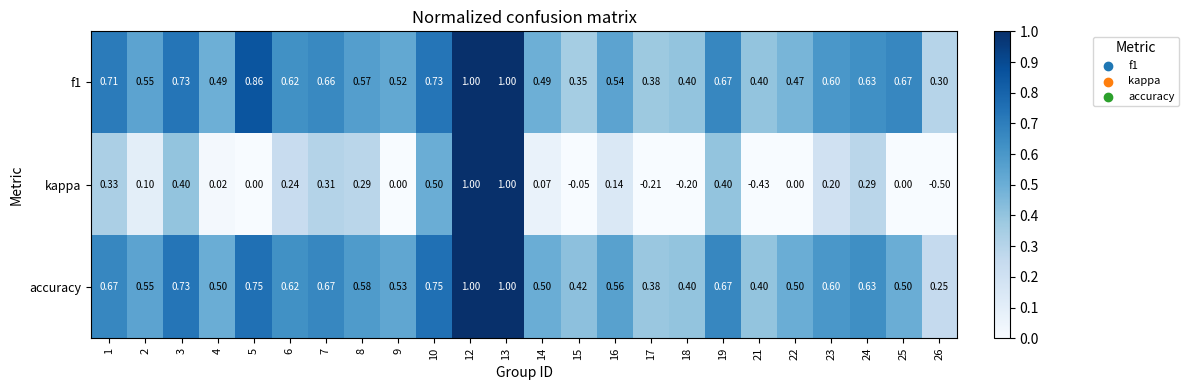

Which series has the widest spread of values?

kappa